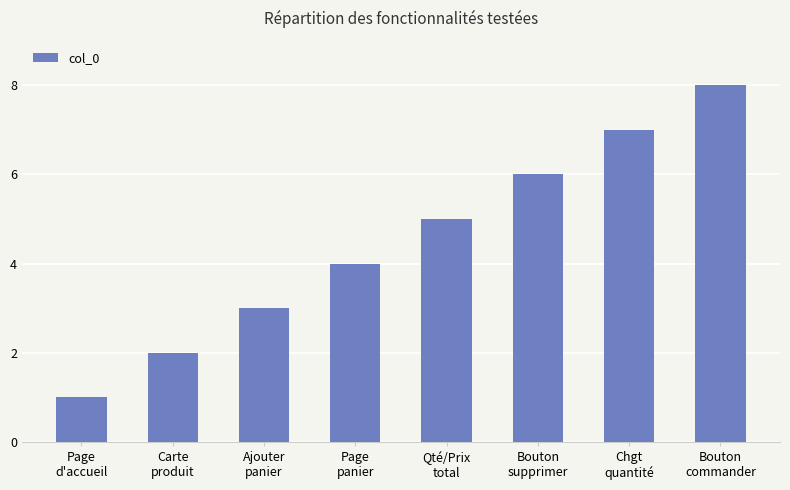

Between Bouton
supprimer and Page
d'accueil, which is larger?

Bouton
supprimer